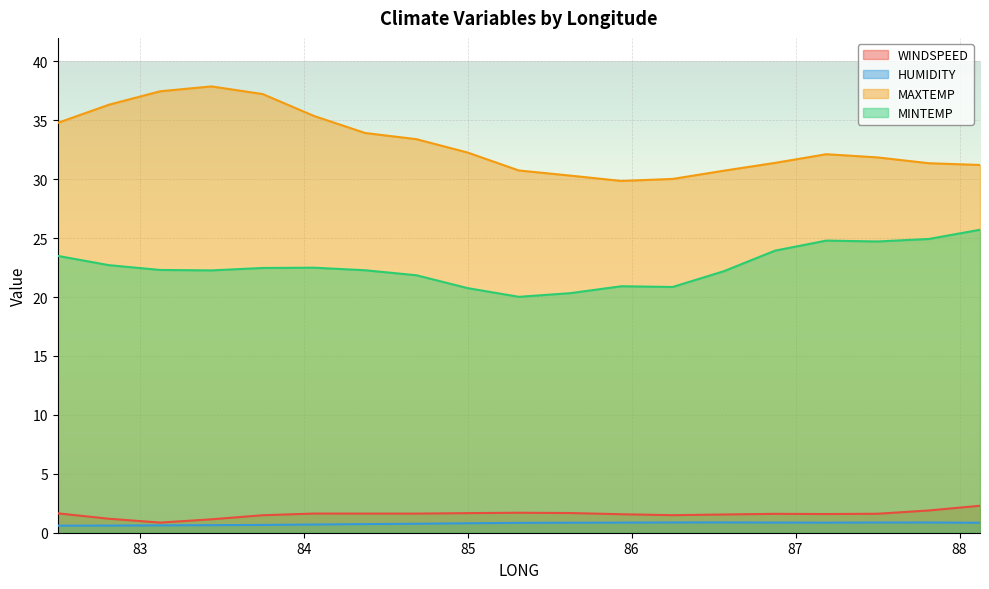

At which label does HUMIDITY reach its peak?

86.5625